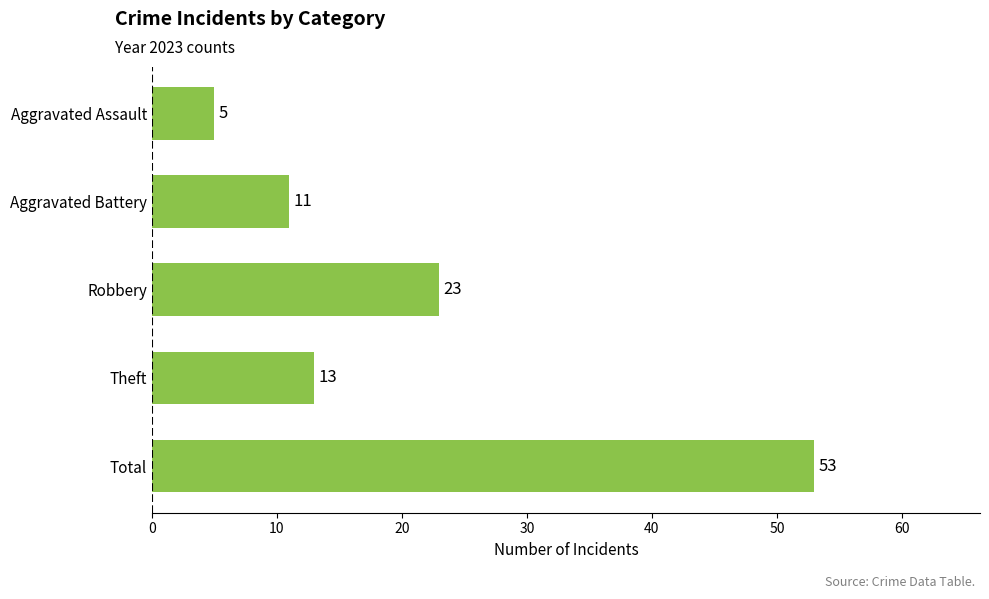

Count the number of data series in this chart.

1